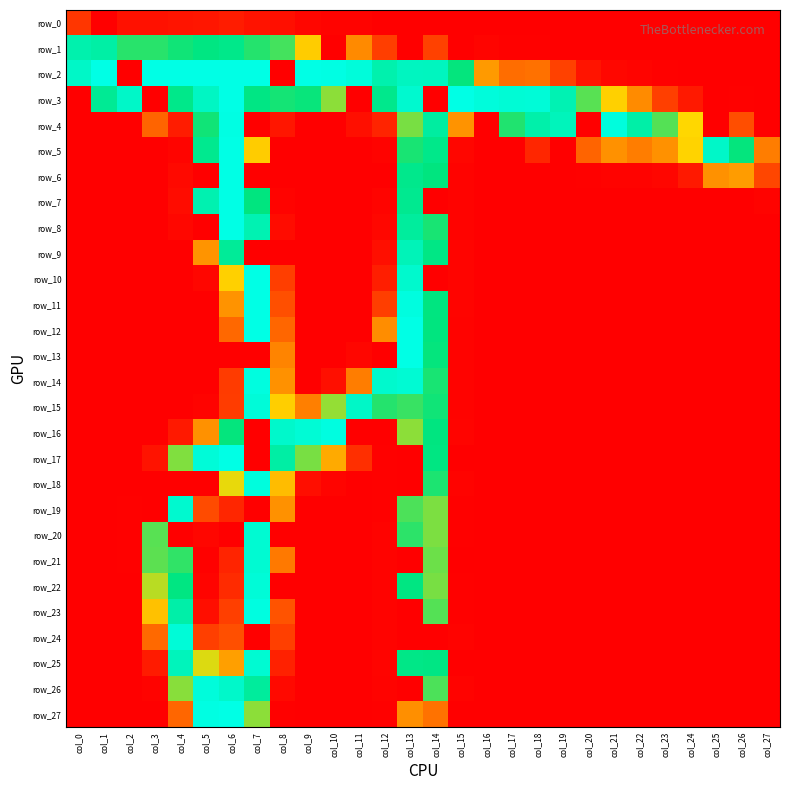

Reading left to right, transcribe all the data shown in this chart.

row_0: 34	0	11	11	13	14	18	12	10	4	2	2	0	0	0	0	0	0	0	0	0	0	0	0	0	0	0	0
row_1: 220	215	181	181	187	193	198	182	174	121	0	84	39	0	41	0	3	1	1	0	0	0	0	0	0	0	0	0
row_2: 236	255	0	255	255	255	255	255	0	255	254	248	220	232	231	190	93	68	70	41	13	5	3	1	0	0	0	0
row_3: 0	204	237	0	198	234	255	194	186	189	156	0	199	241	0	255	249	245	246	224	169	123	85	40	16	0	1	0
row_4: 0	0	0	63	18	187	254	0	14	0	0	10	23	161	212	89	0	183	218	229	0	250	216	170	127	0	49	0
row_5: 0	0	0	0	3	201	255	121	0	0	0	0	2	185	198	4	0	0	24	0	63	88	77	88	125	237	190	77
row_6: 0	0	0	0	6	0	255	0	0	0	0	0	0	199	191	2	0	0	0	0	1	2	2	4	16	88	94	44
row_7: 0	0	0	0	8	222	255	191	2	0	0	0	3	202	0	2	0	0	0	0	0	0	0	0	0	0	0	2
row_8: 0	0	0	0	5	0	255	223	8	0	0	0	5	210	185	2	0	0	0	0	0	0	0	0	0	0	0	0
row_9: 0	0	0	0	0	90	207	0	0	0	0	0	10	227	195	3	0	0	0	0	0	0	0	0	0	0	0	0
row_10: 0	0	0	0	0	4	123	255	39	0	0	0	19	240	0	3	0	0	0	0	0	0	0	0	0	0	0	0
row_11: 0	0	0	0	0	0	89	255	50	0	0	0	39	251	192	3	0	0	0	0	0	0	0	0	0	0	0	0
row_12: 0	0	0	0	0	0	65	255	64	0	0	0	86	255	191	2	0	0	0	0	0	0	0	0	0	0	0	0
row_13: 0	0	0	0	0	0	0	0	81	0	0	4	0	255	190	2	0	0	0	0	0	0	0	0	0	0	0	0
row_14: 0	0	0	0	0	0	37	251	88	0	10	77	240	244	185	2	0	0	0	0	0	0	0	0	0	0	0	0
row_15: 0	0	0	0	0	2	38	247	122	78	154	236	182	177	187	2	0	0	0	0	0	0	0	0	0	0	0	0
row_16: 0	0	0	0	16	88	190	0	239	245	252	0	0	156	192	3	0	0	0	0	0	0	0	0	0	0	0	0
row_17: 0	0	0	12	159	247	255	0	214	161	102	30	1	0	193	0	0	0	0	0	0	0	0	0	0	0	0	0
row_18: 0	0	0	0	0	0	133	250	112	9	3	0	1	0	184	2	0	0	0	0	0	0	0	0	0	0	0	0
row_19: 0	0	1	0	241	47	24	0	88	0	0	0	1	172	160	1	0	0	0	0	0	0	0	0	0	0	0	0
row_20: 0	0	1	169	0	4	0	243	0	0	0	0	2	180	160	1	0	0	0	0	0	0	0	0	0	0	0	0
row_21: 0	0	1	168	179	1	23	243	75	0	0	0	2	0	164	0	0	0	0	0	0	0	0	0	0	0	0	0
row_22: 0	0	0	145	193	3	27	246	0	0	0	0	2	193	161	1	0	0	0	0	0	0	0	0	0	0	0	0
row_23: 0	0	0	115	217	9	40	252	52	0	0	0	2	0	170	1	0	0	0	0	0	0	0	0	0	0	0	0
row_24: 0	0	0	66	246	40	50	0	40	0	0	0	2	0	0	2	0	0	0	0	0	0	0	0	0	0	0	0
row_25: 0	0	0	17	229	136	96	243	21	0	0	0	3	196	194	0	0	0	0	0	0	0	0	0	0	0	0	0
row_26: 0	0	0	2	157	249	238	209	6	0	0	0	2	0	172	2	0	0	0	0	0	0	0	0	0	0	0	0
row_27: 0	0	0	0	64	253	255	156	1	0	0	0	1	87	71	0	0	0	0	0	0	0	0	0	0	0	0	0